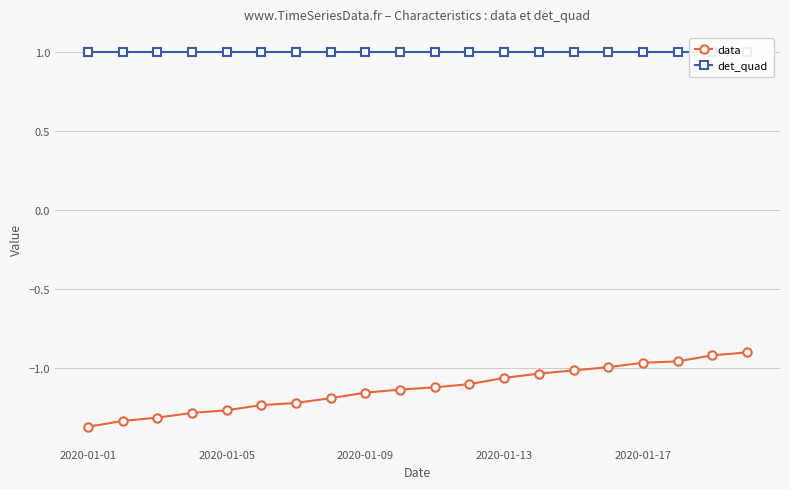

What is the maximum value for data?

-0.9